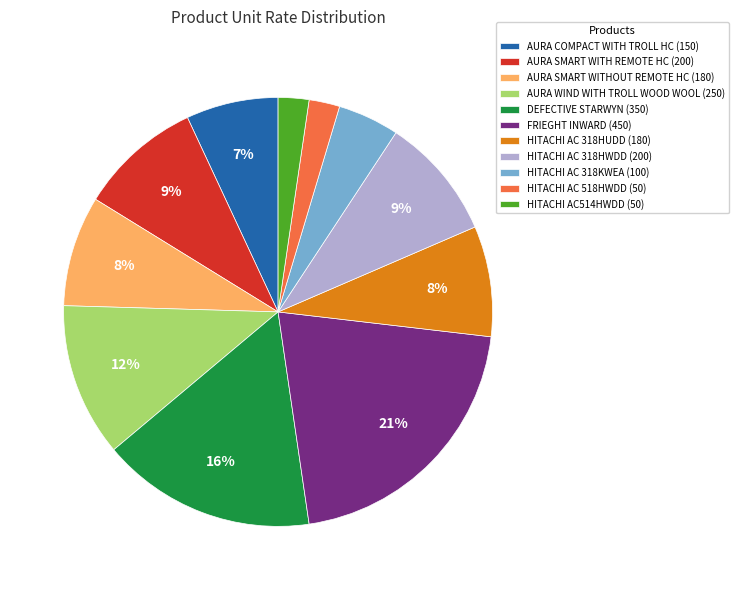

To the nearest percent, what is the combined percentage of AURA WIND WITH TROLL WOOD WOOL and AURA SMART WITH REMOTE HC?

21%